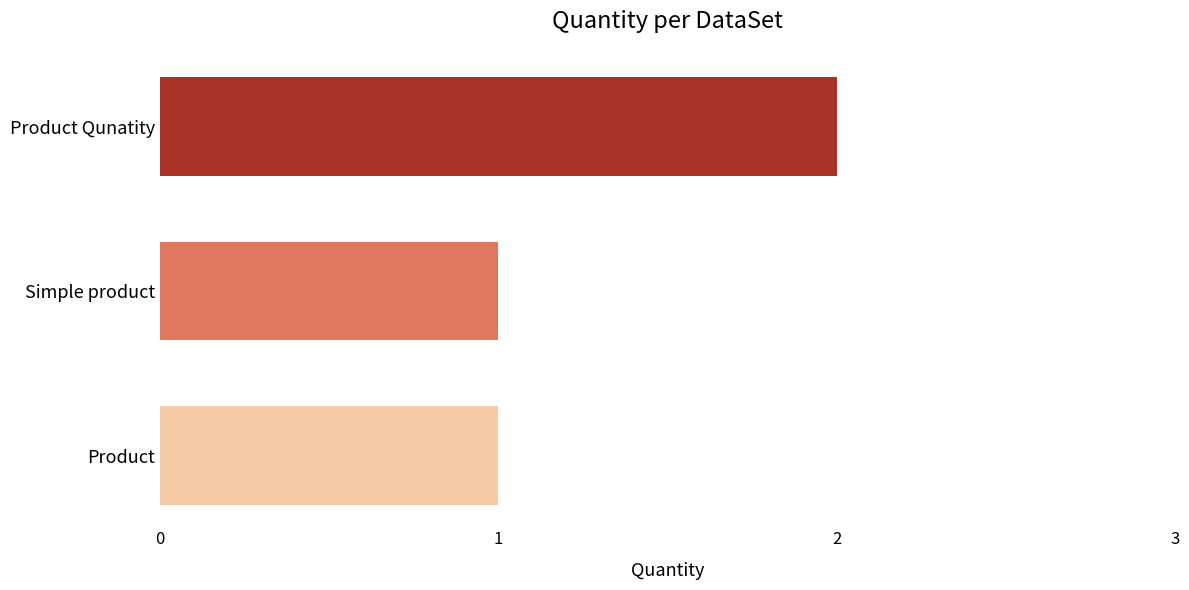

Are the bars horizontal?

Yes